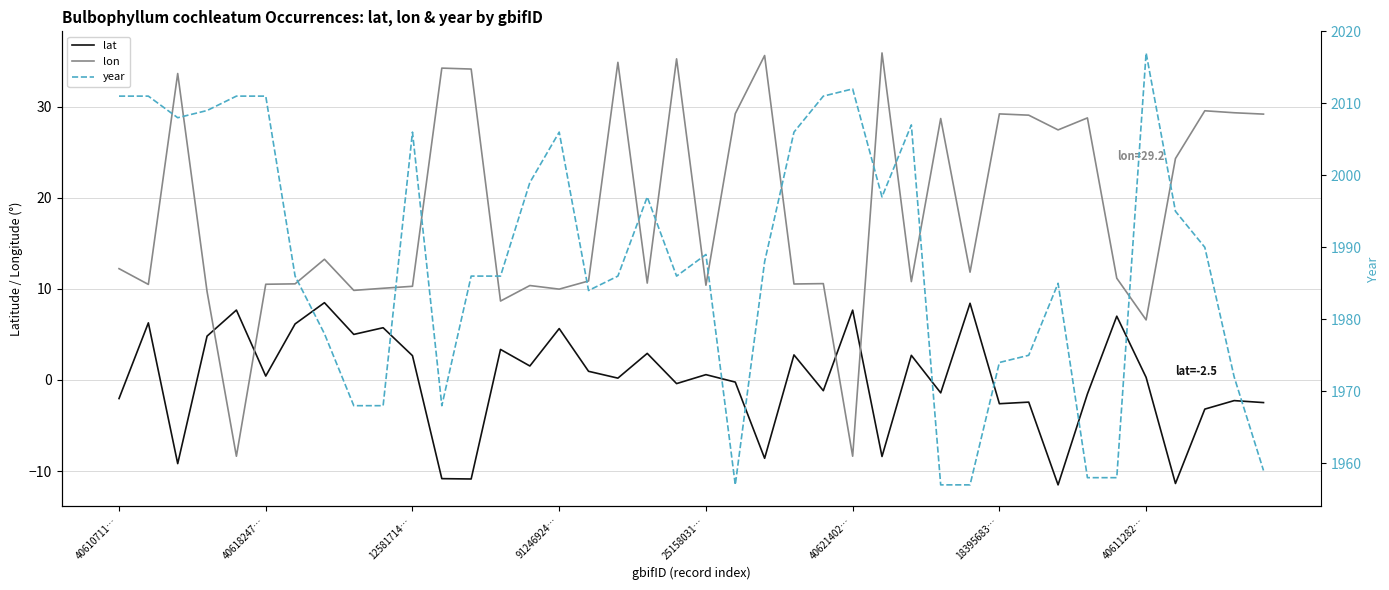

Which series has the largest total across all categories?

year